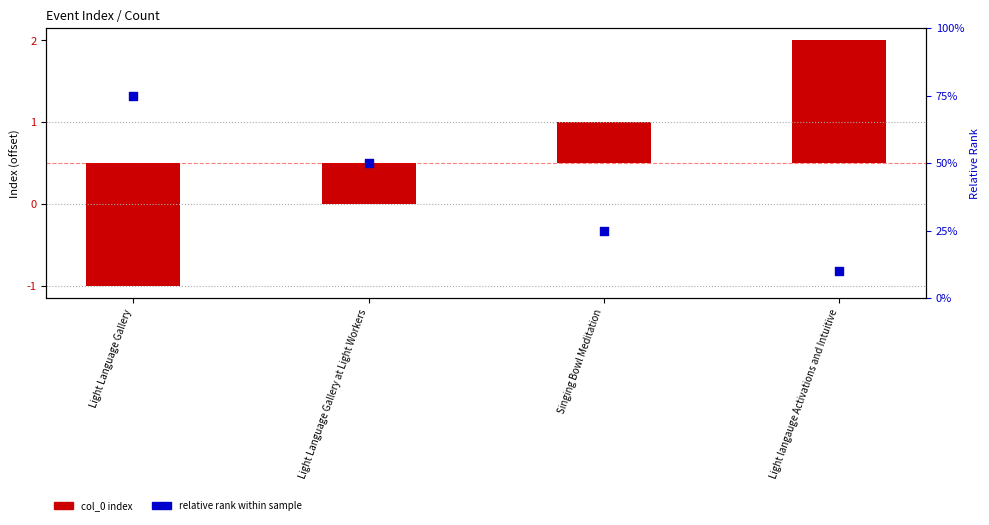

Is the value of relative rank at Light langauge Activations and Intuitive greater than the value of col_0 (index offset) at Light Language Gallery?

Yes